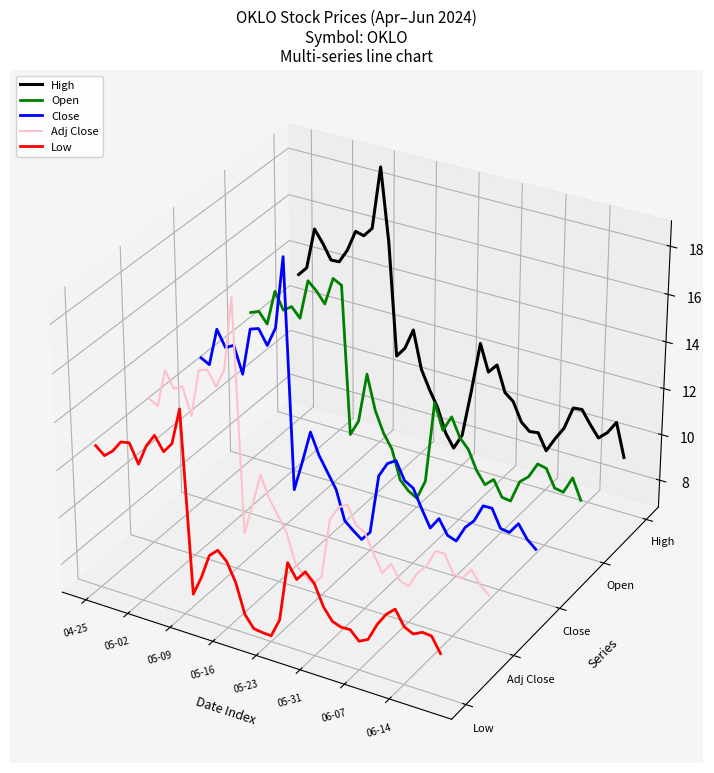

How many data points does each series have?

40